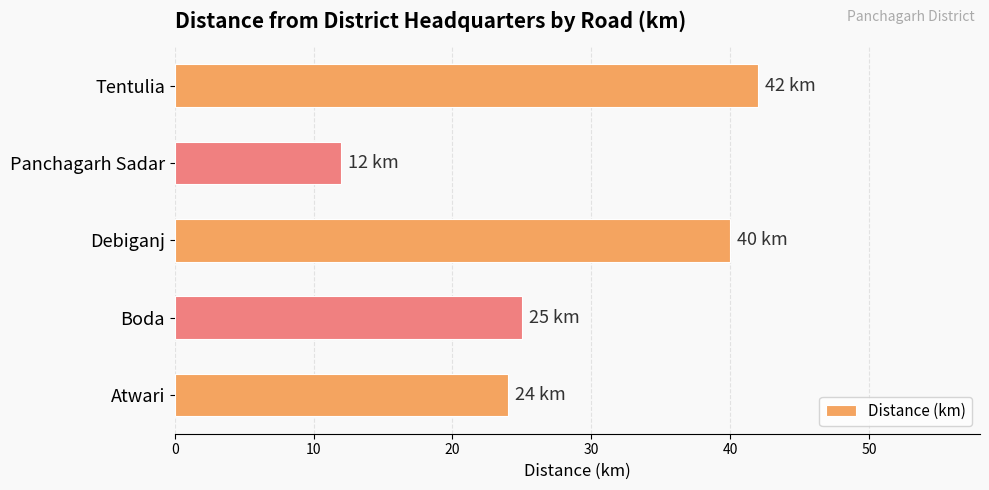

What is the sum of the values at Boda and Debiganj?

65